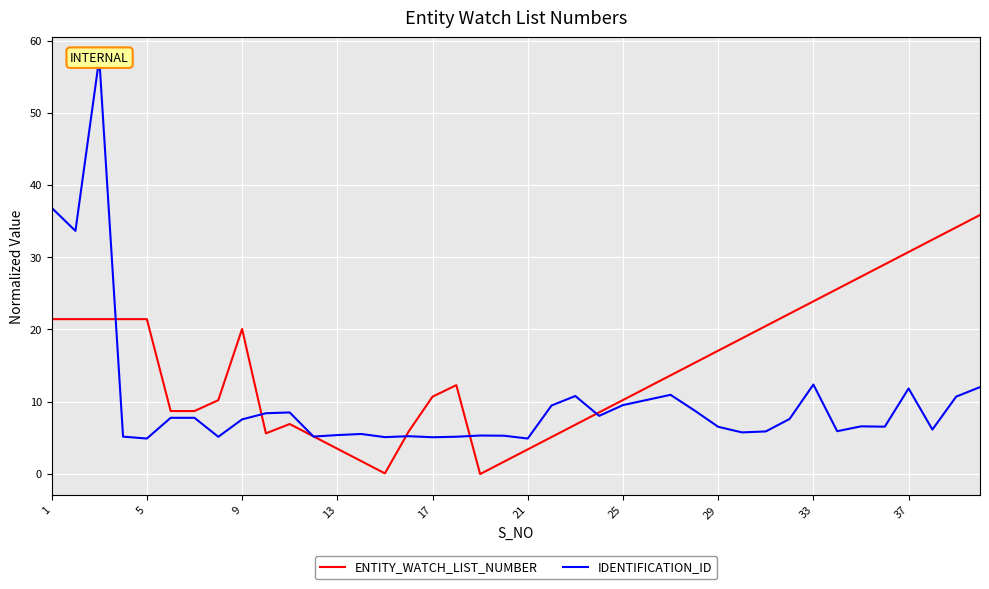

List the series in order of their peak value, highest first.

IDENTIFICATION_ID, ENTITY_WATCH_LIST_NUMBER